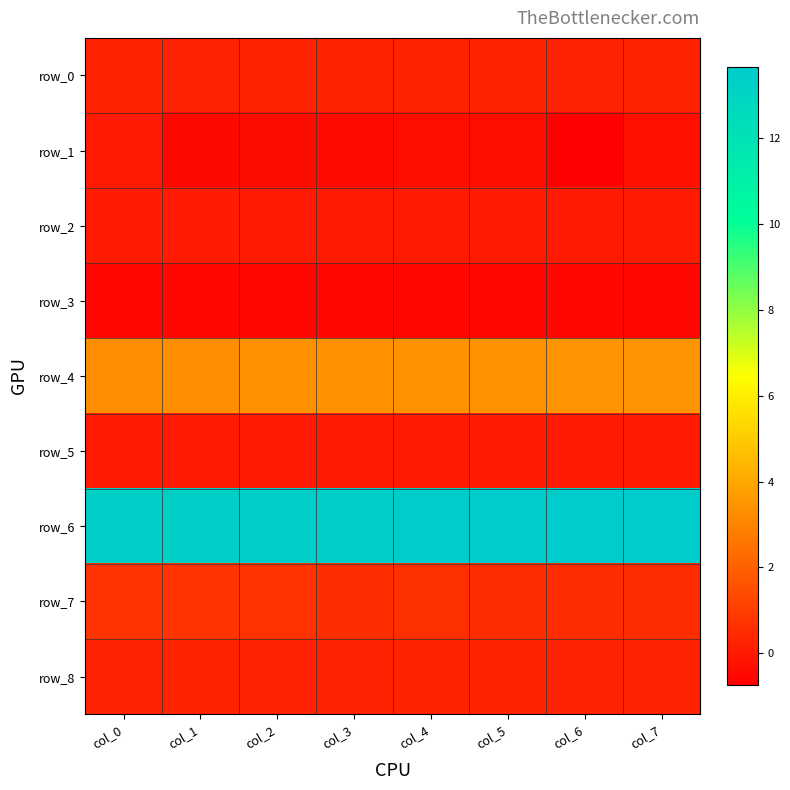

Rank the series by their maximum value, from highest to lowest.

row_6, row_4, row_7, row_0, row_8, row_2, row_5, row_1, row_3